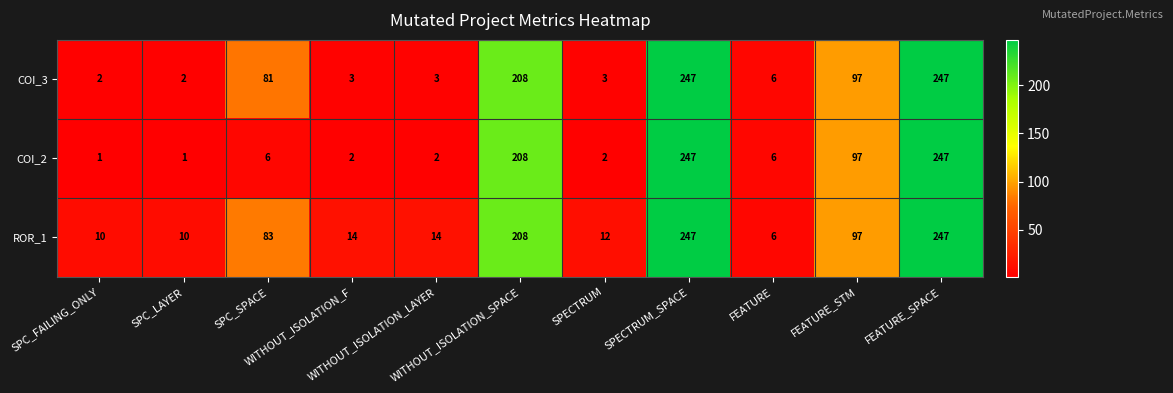

List the series in order of their overall mean, highest first.

ROR_1, COI_3, COI_2